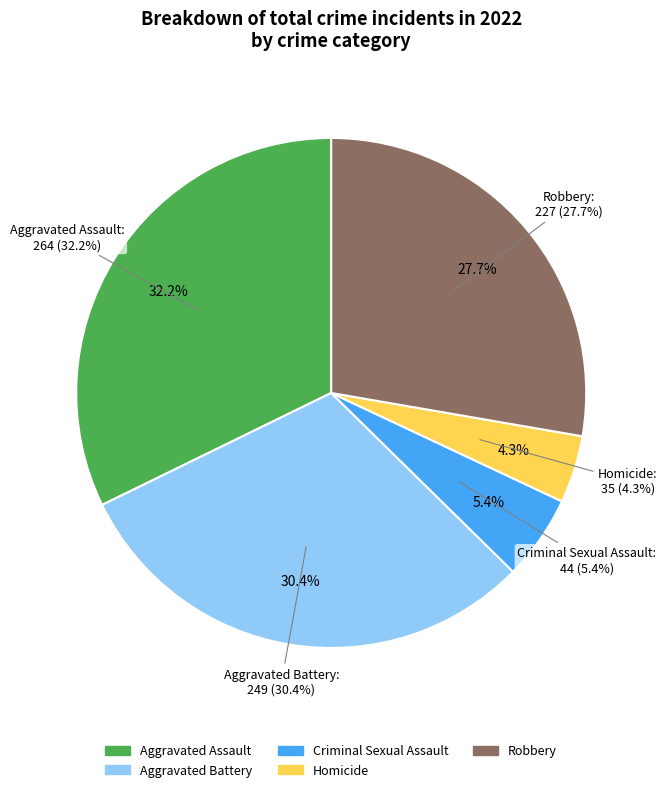

Between Criminal Sexual Assault and Aggravated Battery, which is larger?

Aggravated Battery